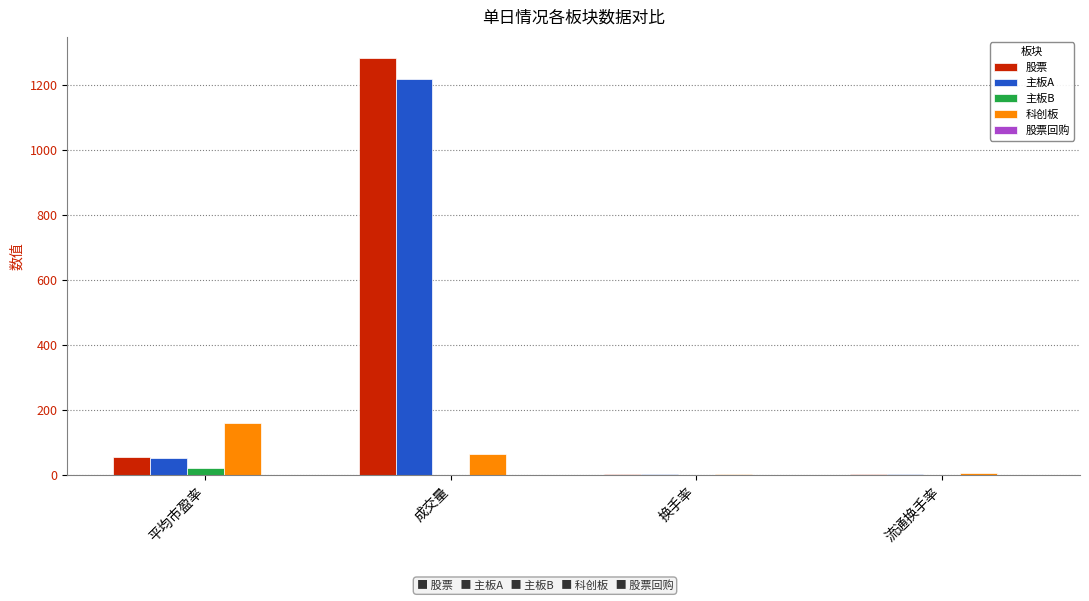

What is the maximum value shown in the chart?

1284.5